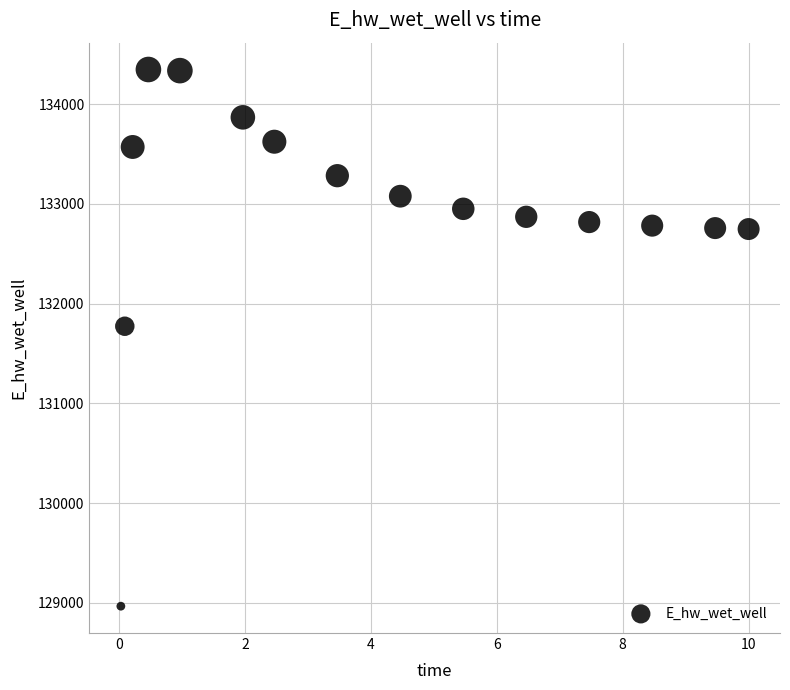

What Y value in the scatter plot is closest to 131656?

131773.1